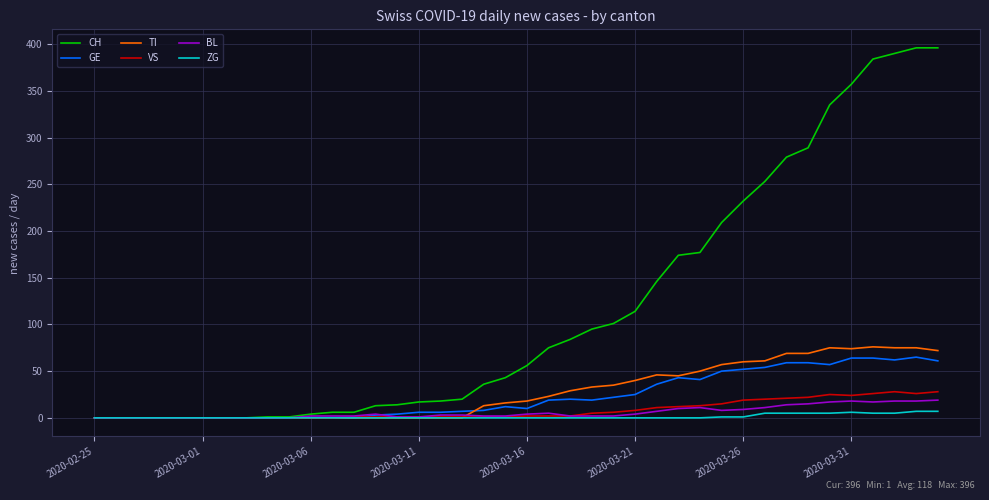

How many series are shown in this chart?

6